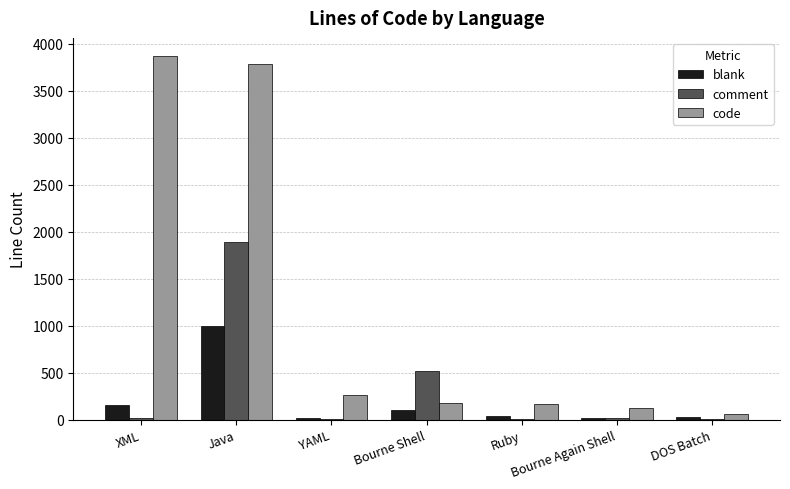

Where is code nearest to the value 1965?

YAML